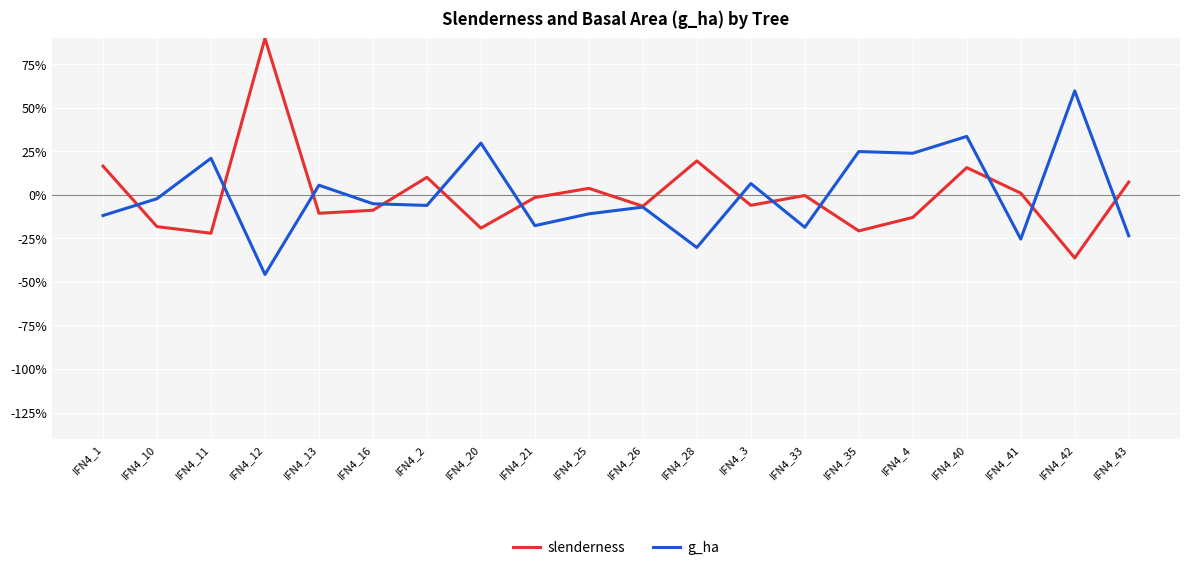

Does the chart have visible grid lines?

Yes